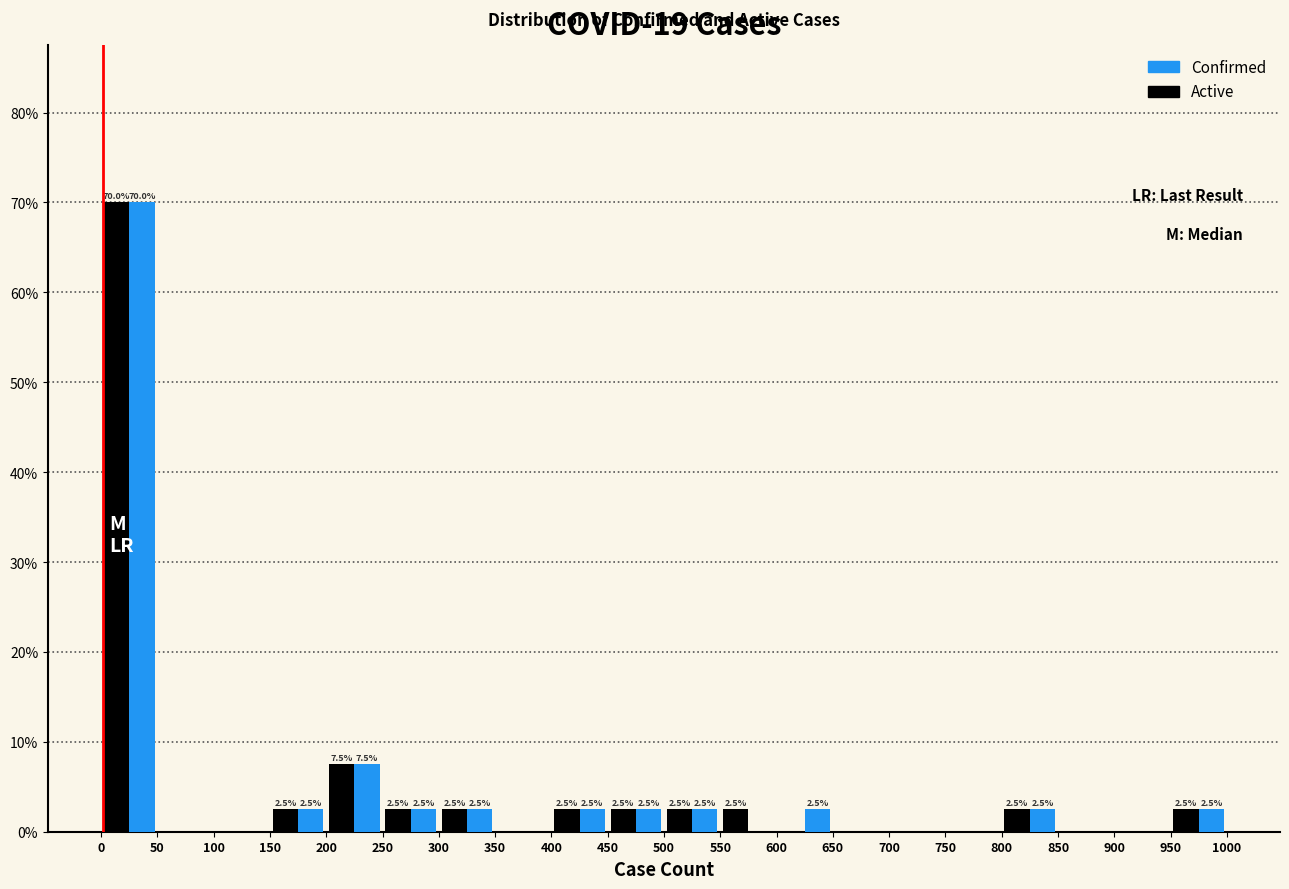

In the Active series, which range on the x-axis has the tallest bar?

0 to 50